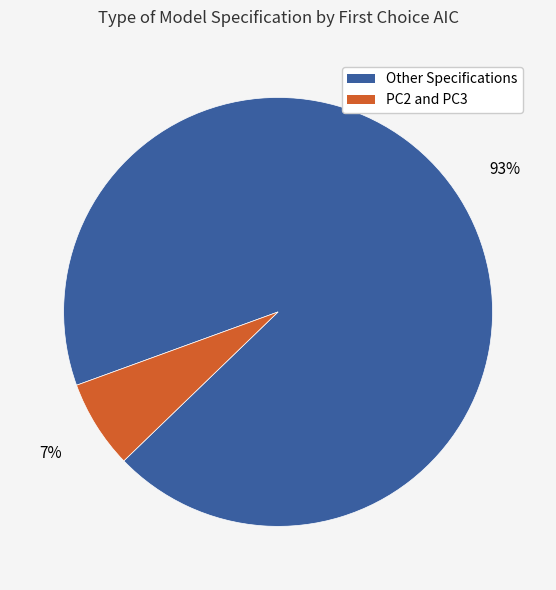

Is there a majority slice in this chart?

Yes